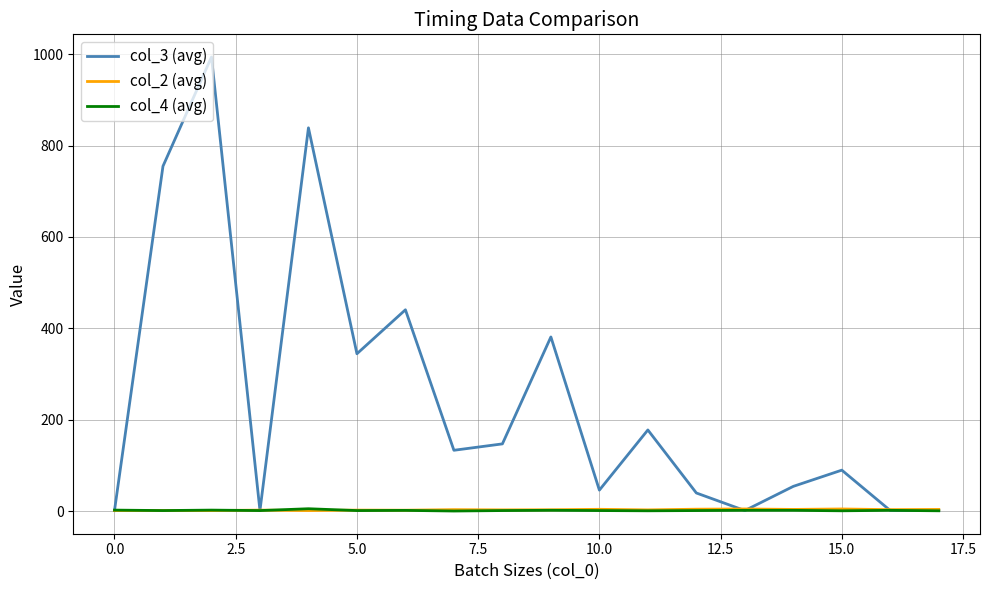

How many values in the col_4 (avg) series are below 1?

4